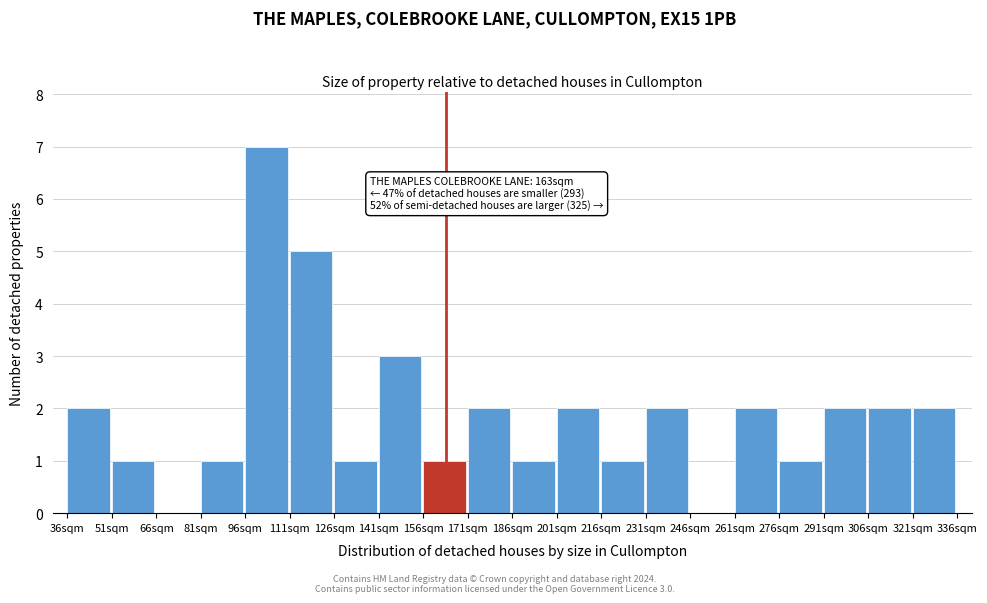

Over which range of the x-axis is the bar tallest?

96 to 111